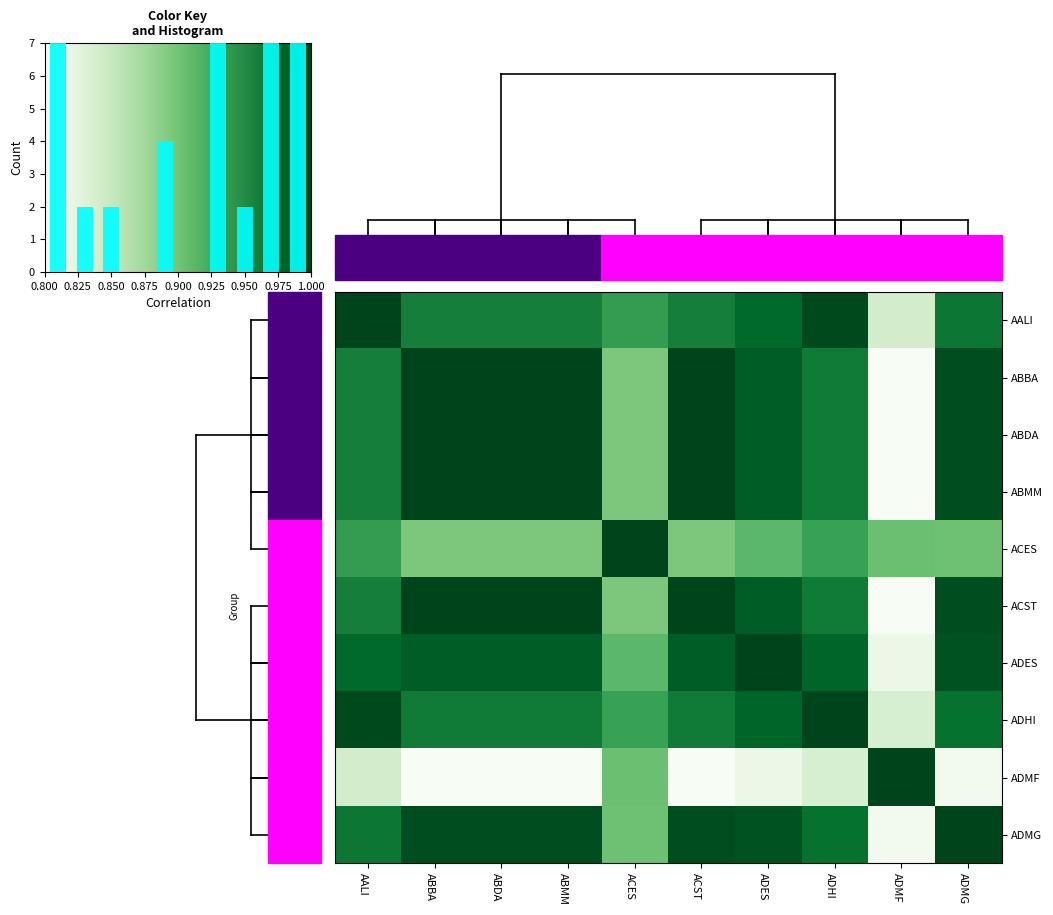

What is the maximum value shown in the chart?

1.0